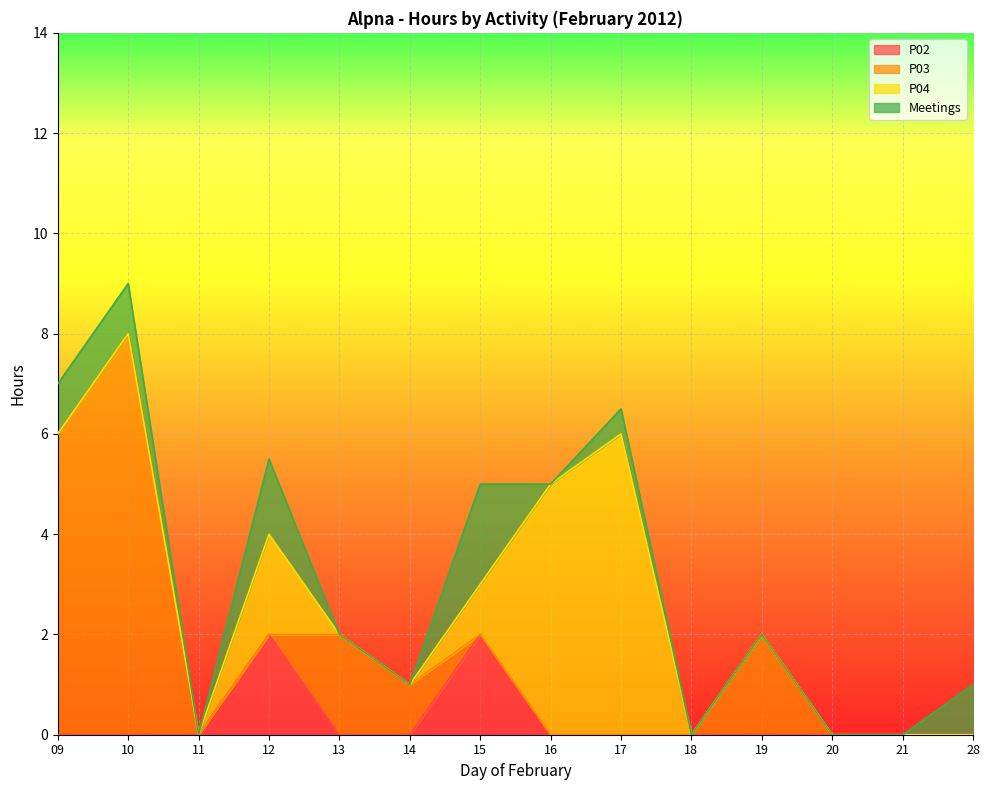

True or false: P03 has more than 2 points higher than both neighbors.

True